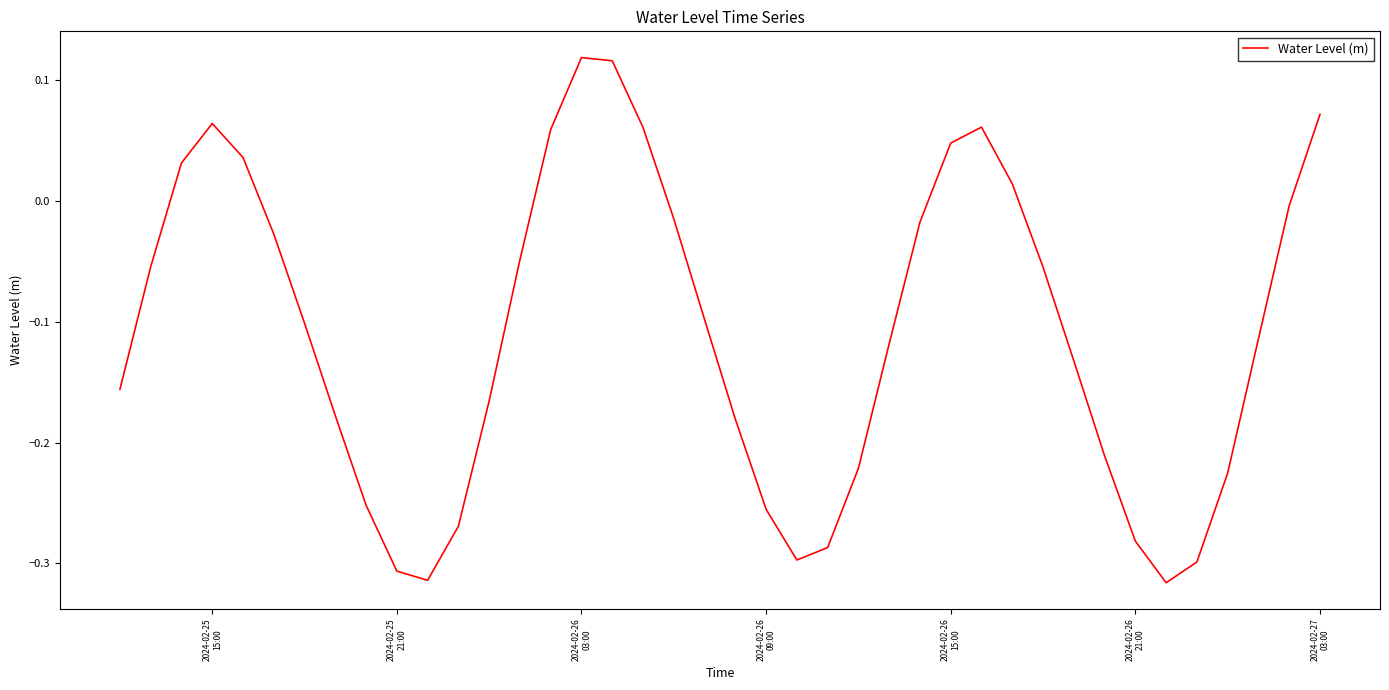

Is this an area chart (filled region under the line)?

No